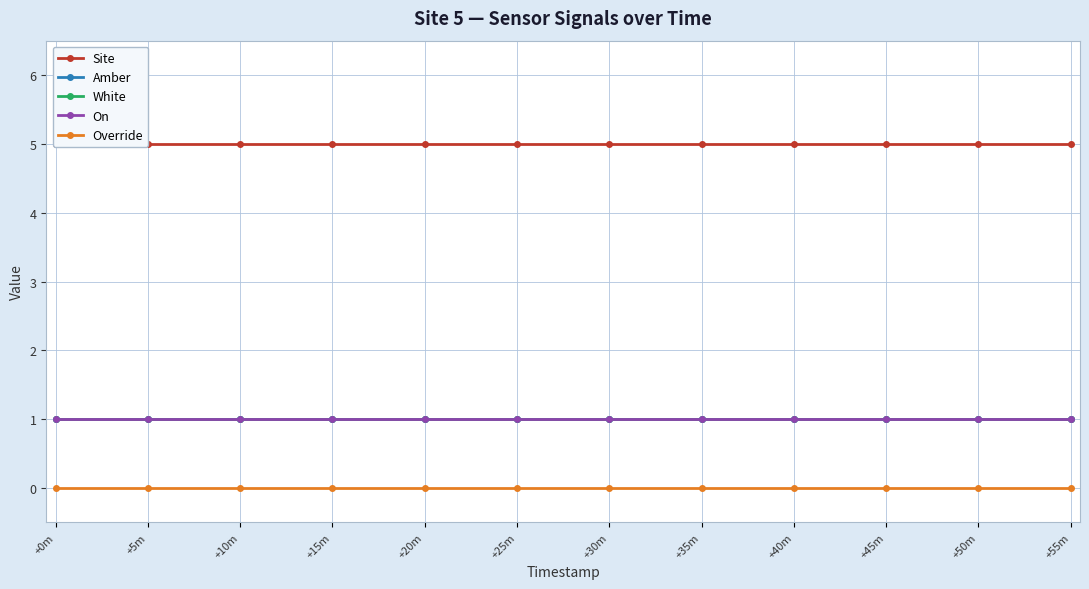

Which series has the largest range (max minus min)?

Site